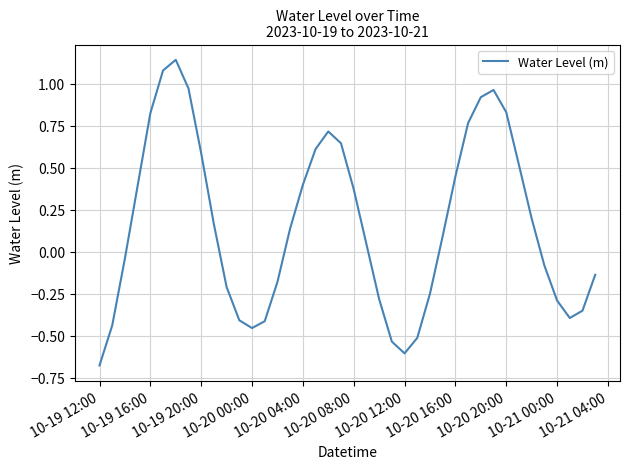

What is the difference between the maximum and minimum values?

1.8